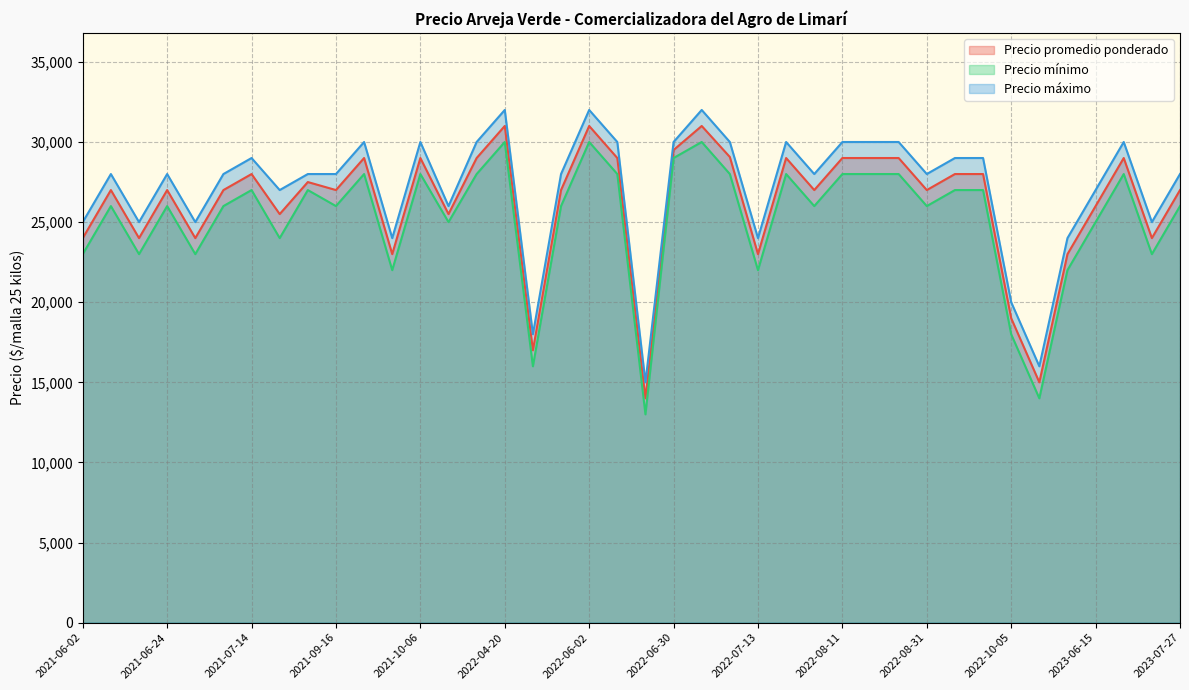

Where does the Precio mínimo series first go above 26000?

2021-07-14